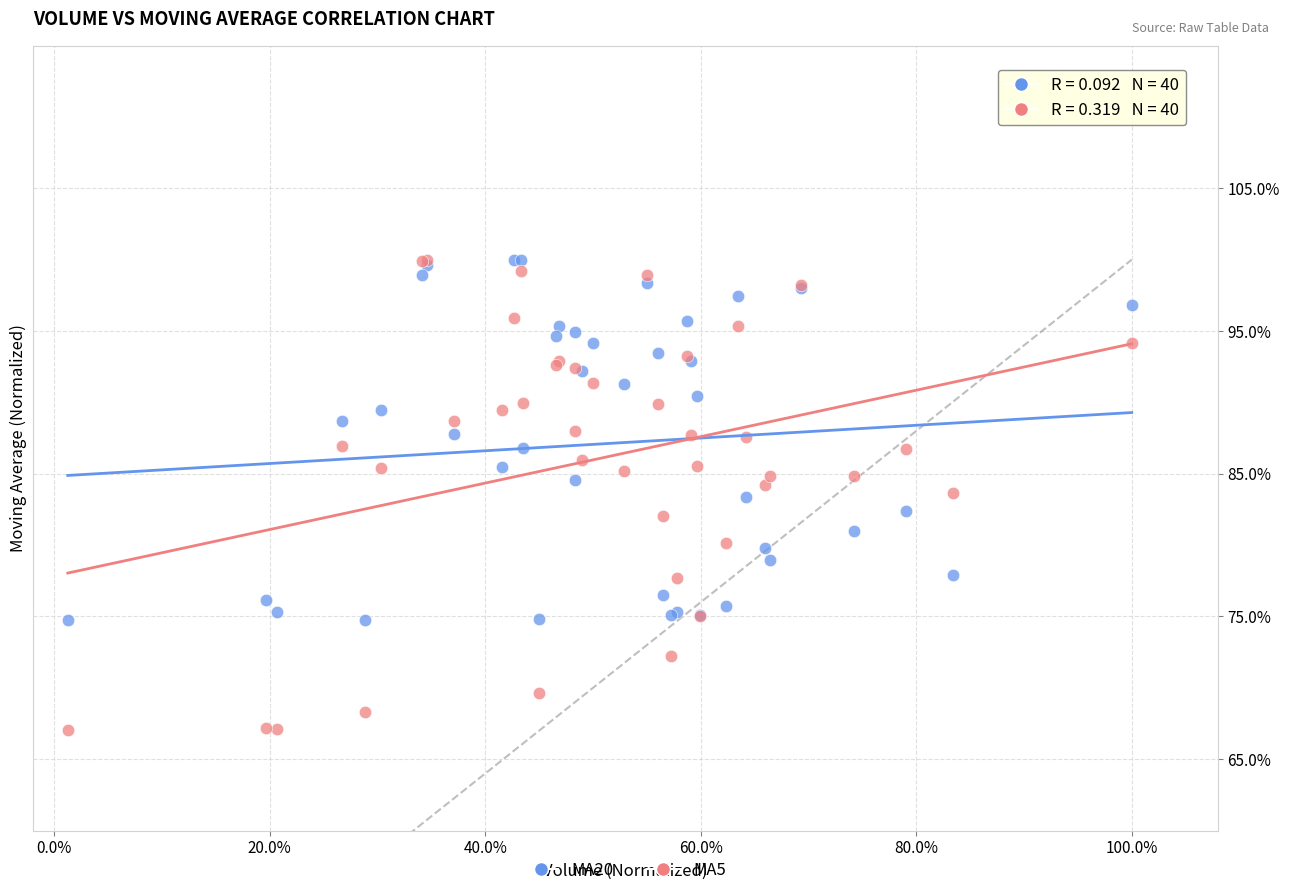

Which series reaches the minimum Y coordinate?

MA5